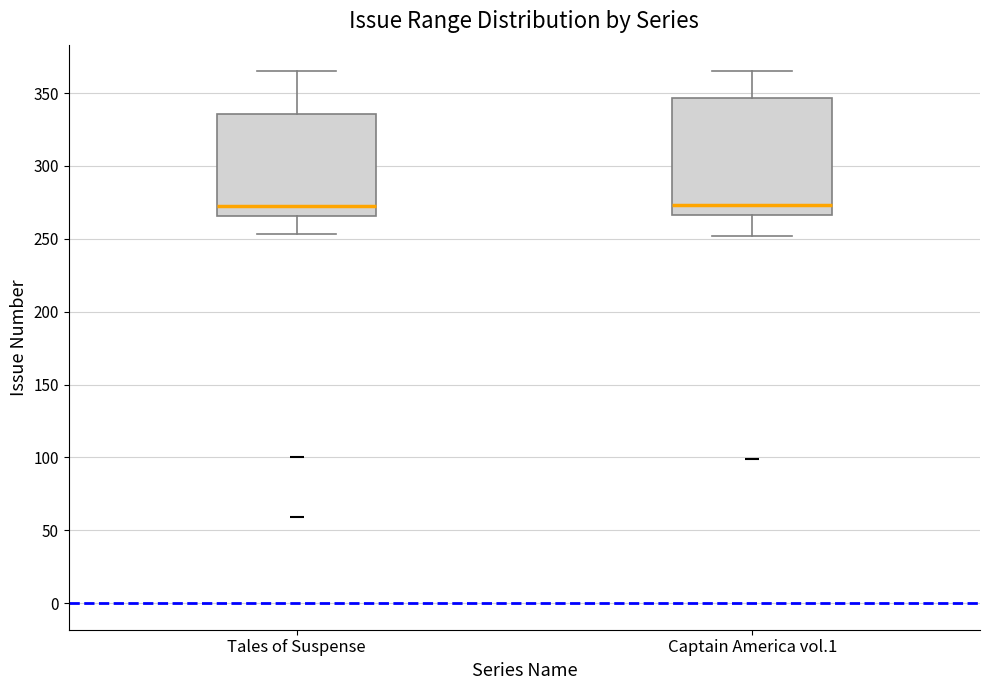

Reading left to right, transcribe this box plot: for each box, give where its median line is, the range the box spans, and where its two whiskers end, as read against the y-axis. The values are not printed on the chart, so give them approximately, as read against the axis.

Tales of Suspense: median 275, box 265 to 335, whiskers 255 to 365
Captain America vol.1: median 275, box 265 to 345, whiskers 250 to 365